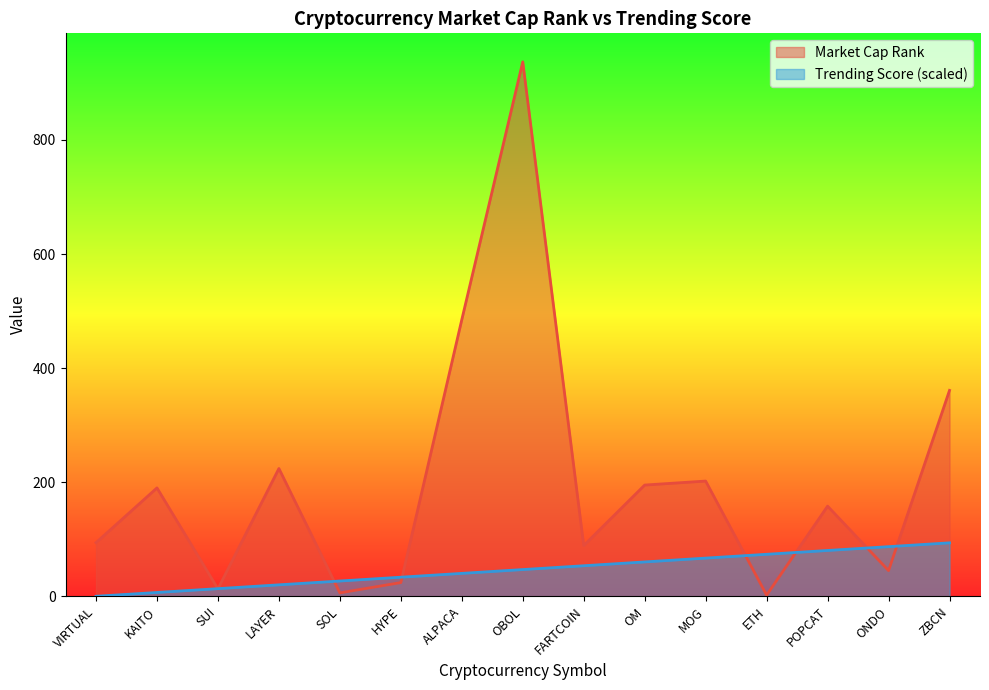

What is the spread (max minus min) of values at ONDO?

42.0